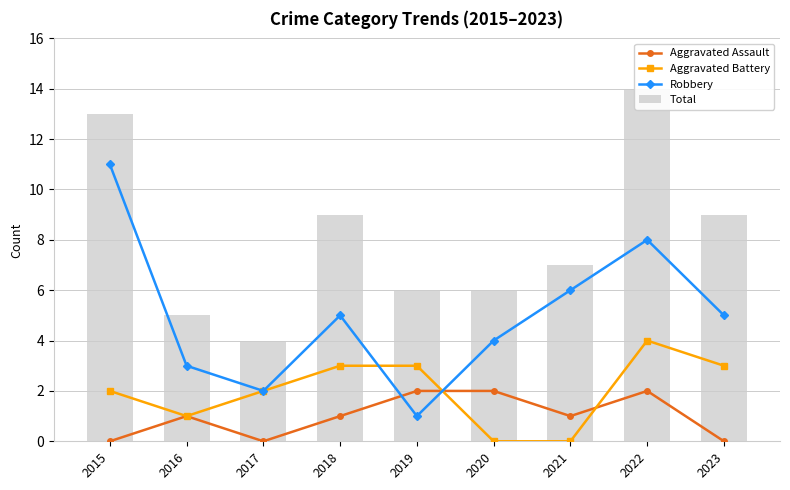

What are all the series names shown in the legend?

Aggravated Assault, Aggravated Battery, Robbery, Total